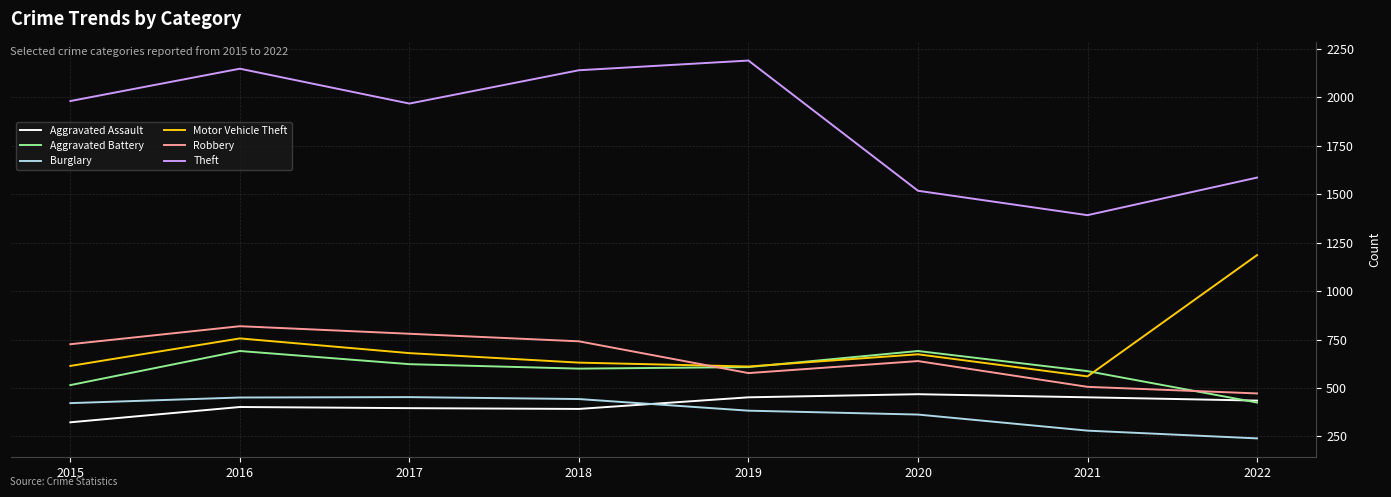

Which series changed the most between 2020 and 2022?

Motor Vehicle Theft